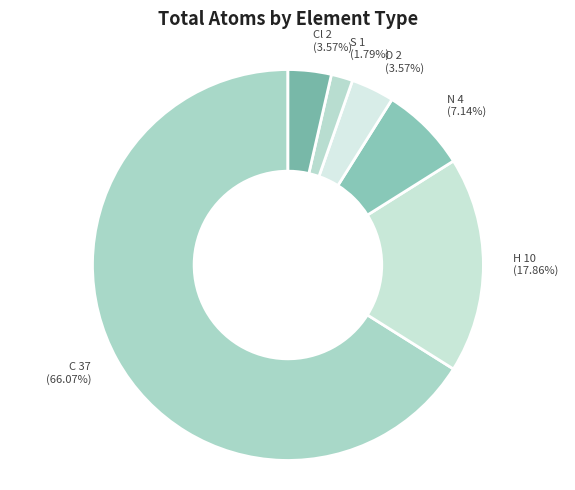

How many slices are in this pie chart?

6